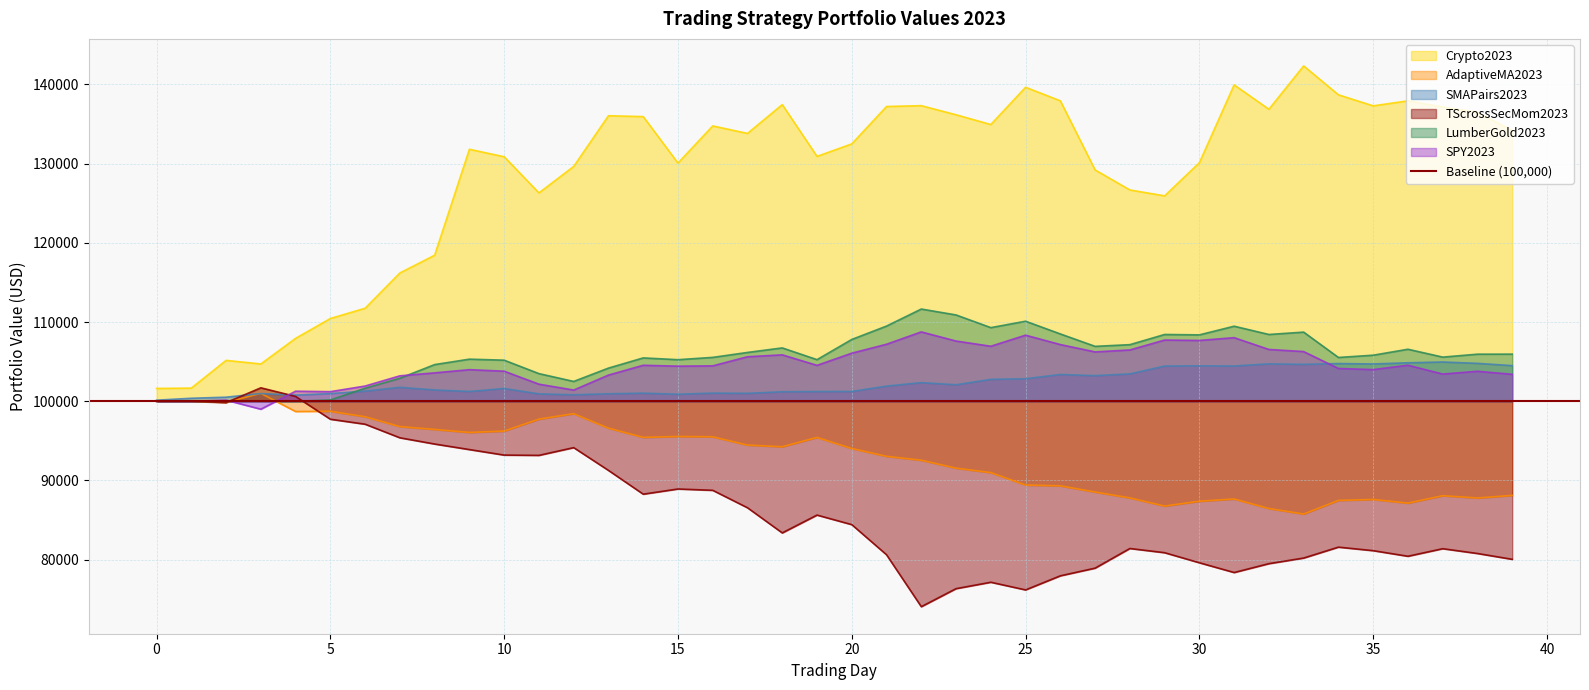

Reading left to right, transcribe all the data shown in this chart.

Crypto2023: 0=101618.6	1=101660.1	2=105161.2	3=104711.0	4=107944.0	5=110449.9	6=111746.3	7=116200.5	8=118439.2	9=131819.5	10=130874.7	11=126312.5	12=129652.2	13=136053.3	14=135946.1	15=130076.2	16=134768.5	17=133821.7	18=137459.0	19=130919.6	20=132499.9	21=137221.3	22=137324.4	23=136176.3	24=134944.8	25=139647.9	26=137935.4	27=129210.0	28=126682.8	29=125937.6	30=130119.9	31=139948.0	32=136874.2	33=142343.8	34=138696.9	35=137302.3	36=137937.0	37=137168.9	38=136493.1	39=134194.9
AdaptiveMA2023: 0=100000.0	1=100000.0	2=99857.7	3=100993.7	4=98704.5	5=98732.1	6=98041.0	7=96797.8	8=96437.3	9=96060.1	10=96233.4	11=97740.3	12=98427.4	13=96604.3	14=95438.9	15=95548.9	16=95510.9	17=94464.0	18=94250.8	19=95431.7	20=94033.4	21=93044.1	22=92552.7	23=91547.5	24=90989.2	25=89420.4	26=89318.4	27=88537.2	28=87791.7	29=86763.8	30=87372.7	31=87657.5	32=86453.8	33=85756.1	34=87476.1	35=87596.8	36=87133.8	37=88069.3	38=87783.1	39=88105.2
SMAPairs2023: 0=100136.1	1=100377.8	2=100513.6	3=100973.9	4=100773.4	5=100968.4	6=101282.1	7=101759.3	8=101428.7	9=101234.8	10=101610.5	11=100931.5	12=100818.6	13=100942.5	14=101023.8	15=100887.7	16=101027.7	17=101001.6	18=101198.8	19=101229.0	20=101236.8	21=101911.4	22=102353.3	23=102082.1	24=102766.9	25=102842.2	26=103380.4	27=103231.6	28=103456.0	29=104442.9	30=104473.5	31=104450.8	32=104721.1	33=104659.8	34=104762.6	35=104707.0	36=104858.4	37=104957.8	38=104785.5	39=104498.1
TScrossSecMom2023: 0=100000.0	1=100000.0	2=99826.2	3=101697.2	4=100607.5	5=97729.5	6=97101.7	7=95386.2	8=94599.3	9=93899.4	10=93202.6	11=93167.1	12=94144.0	13=91269.8	14=88267.5	15=88921.1	16=88753.4	17=86550.8	18=83375.1	19=85626.3	20=84421.2	21=80614.7	22=74058.7	23=76335.2	24=77144.9	25=76176.5	26=77956.2	27=78925.2	28=81407.1	29=80875.5	30=79604.8	31=78372.8	32=79492.4	33=80201.0	34=81577.4	35=81133.3	36=80426.7	37=81382.0	38=80776.8	39=80040.6
LumberGold2023: 0=100000.0	1=100000.0	2=100000.0	3=100000.0	4=99997.1	5=100165.6	6=101642.7	7=102906.4	8=104630.6	9=105315.8	10=105186.6	11=103490.5	12=102502.0	13=104186.9	14=105473.1	15=105248.4	16=105540.5	17=106163.9	18=106736.8	19=105254.0	20=107803.9	21=109494.4	22=111645.4	23=110898.5	24=109297.8	25=110106.6	26=108500.3	27=106933.3	28=107146.8	29=108432.9	30=108382.3	31=109477.5	32=108432.9	33=108730.6	34=105529.2	35=105815.7	36=106568.3	37=105574.2	38=105944.9	39=105950.5
SPY2023: 0=100000.0	1=100000.0	2=100139.6	3=98996.3	4=101267.3	5=101209.9	6=101919.9	7=103209.4	8=103585.3	9=103987.2	10=103796.7	11=102157.4	12=101413.5	13=103303.3	14=104543.2	15=104431.0	16=104470.2	17=105618.7	18=105861.5	19=104532.8	20=106070.3	21=107197.9	22=108758.9	23=107602.5	24=106944.7	25=108343.9	26=107158.8	27=106229.5	28=106477.5	29=107727.8	30=107678.2	31=108028.0	32=106540.1	33=106273.9	34=104141.3	35=103997.7	36=104551.1	37=103433.9	38=103786.3	39=103402.5